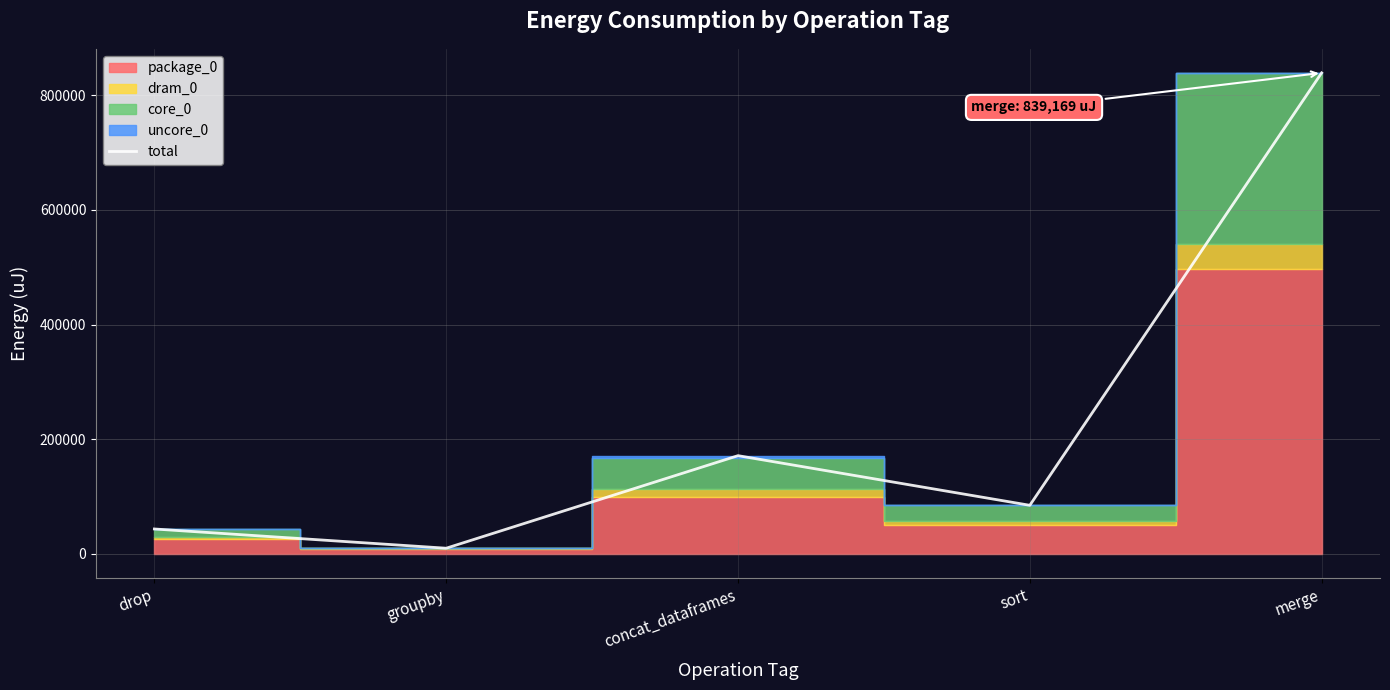

Reading right to left, transcribe all the data shown in this chart.

merge=839169	sort=84595	concat_dataframes=171204	groupby=9705	drop=43274